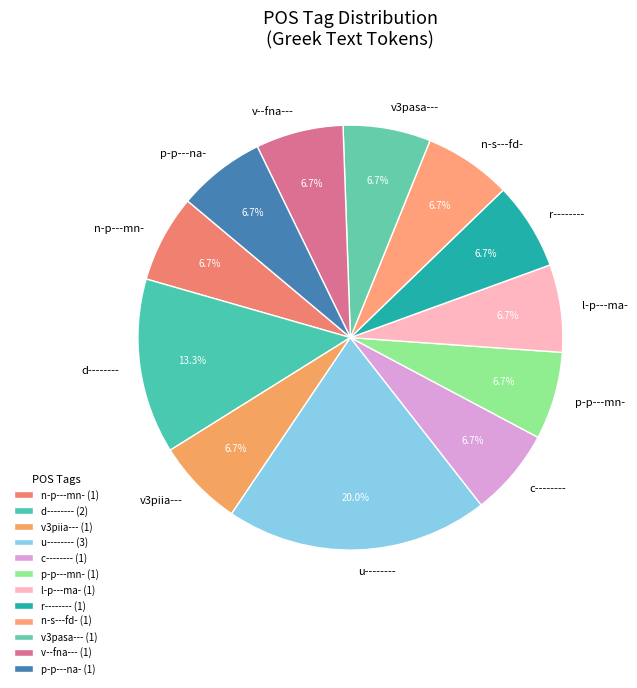

To the nearest percent, what portion does n-s---fd- represent?

7%